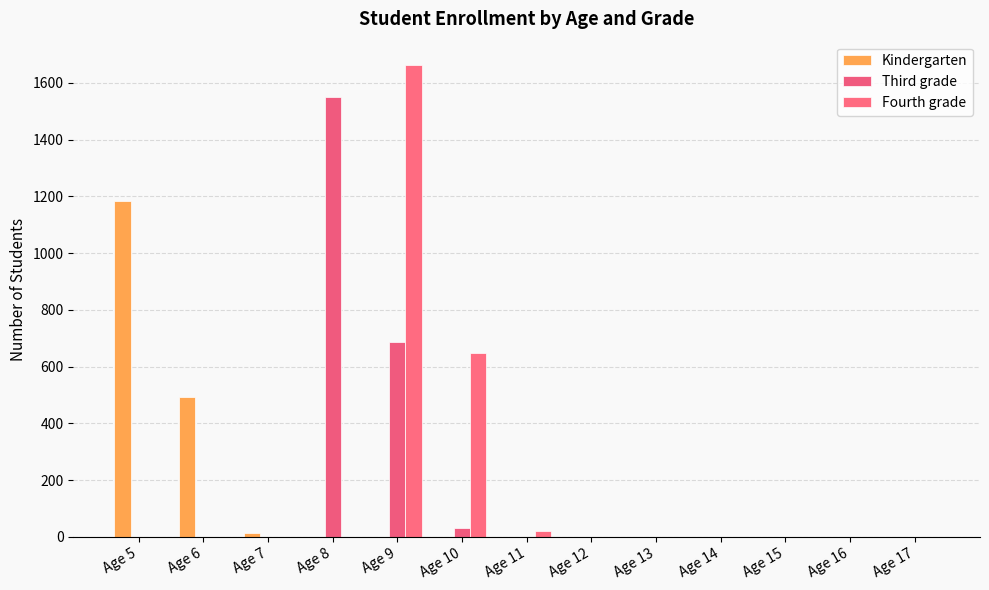

True or false: Kindergarten has a value of 500 at Age 16.

False